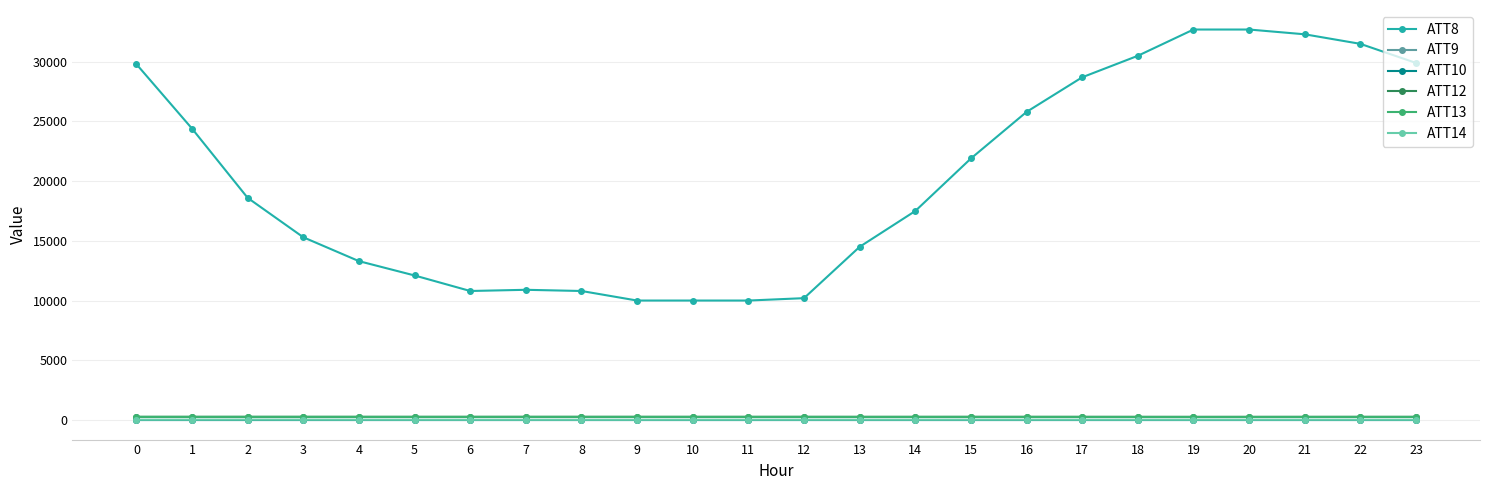

Is it true that ATT8 equals 4728.7 at 13?

False